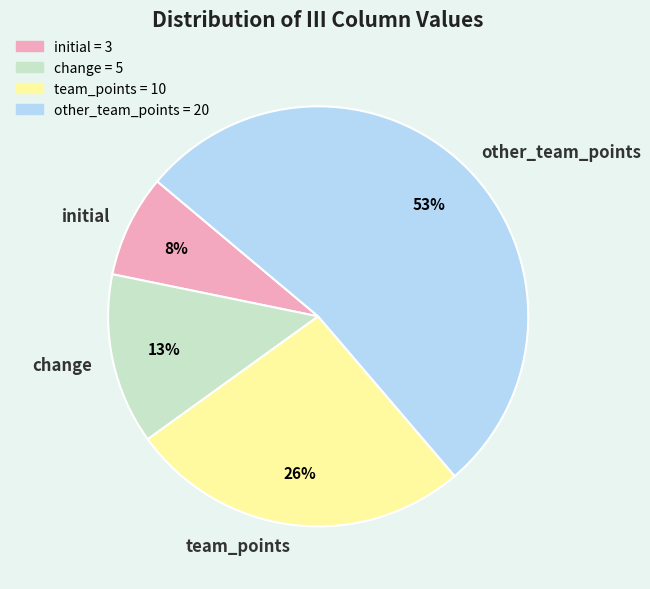

Do team_points and other_team_points together represent more than half of the pie?

Yes